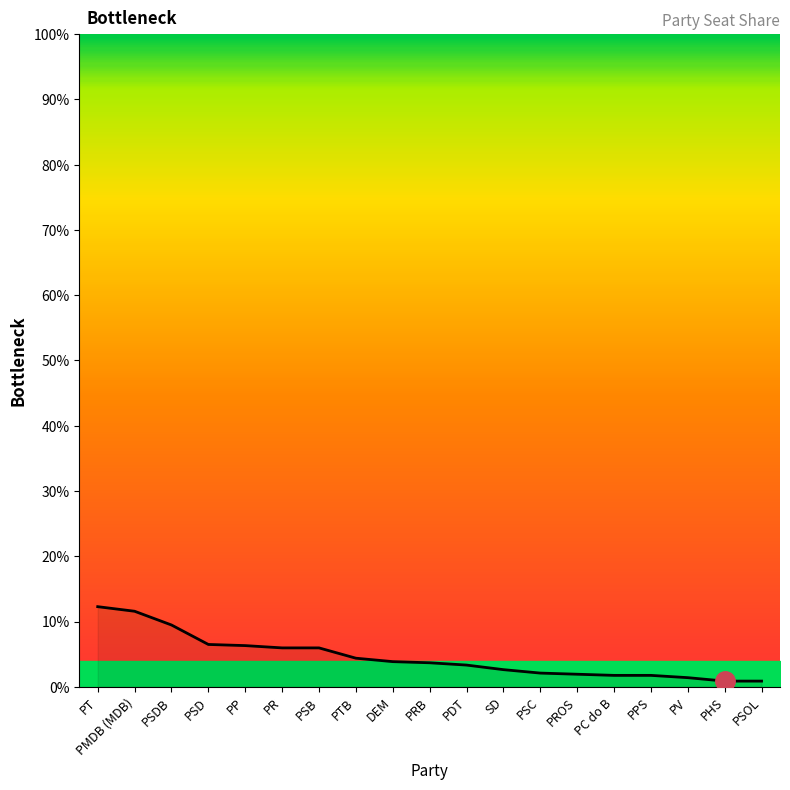

What is the minimum value shown in the chart?

0.9